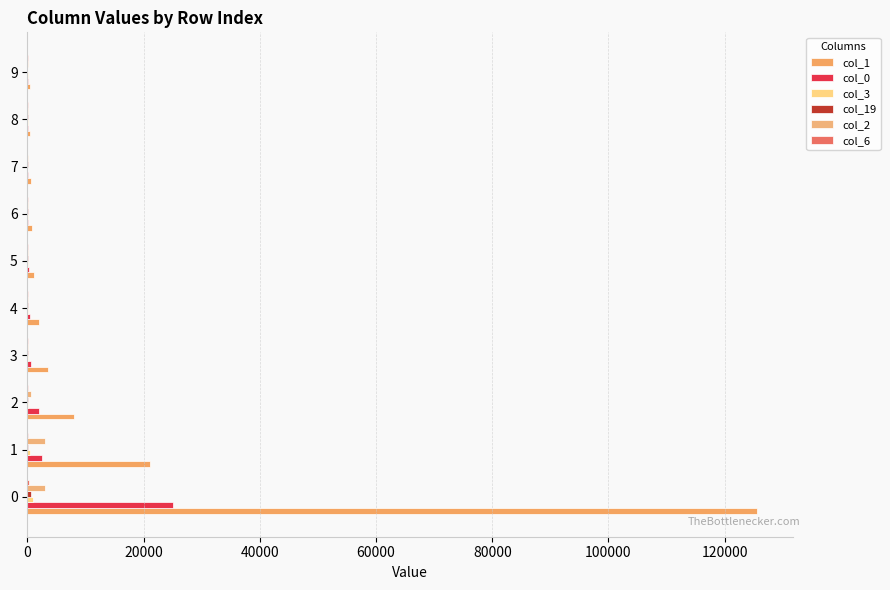

Count the number of data series in this chart.

6